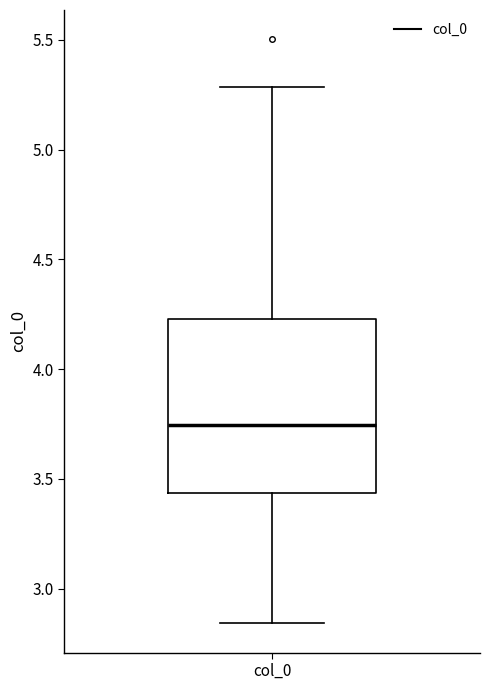

Where does the median line of the box for col_0 sit on the y-axis? The values are not printed on the chart, so give them approximately, as read against the axis.

3.75